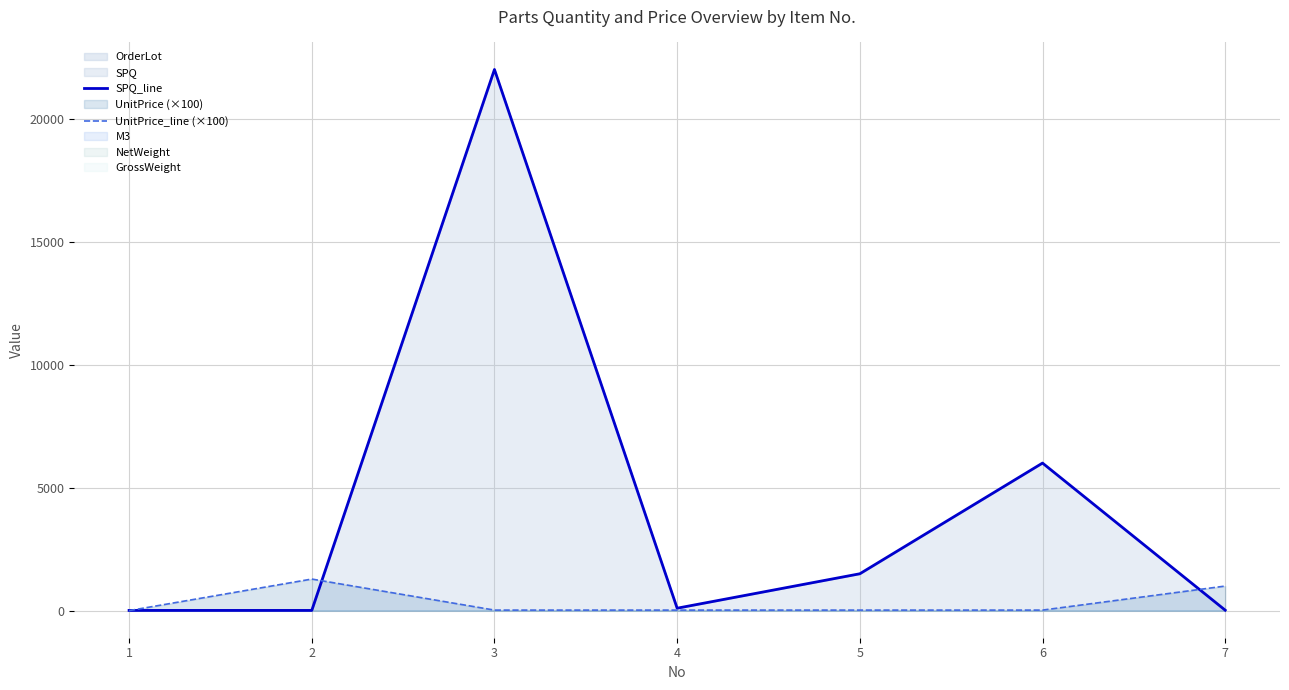

Reading right to left, list all the values displayed in this chart.

SPQ_line: 20	6000	1500	100	22000	10	10
UnitPrice_line (×100): 1000	23	23	23	23	1285	2